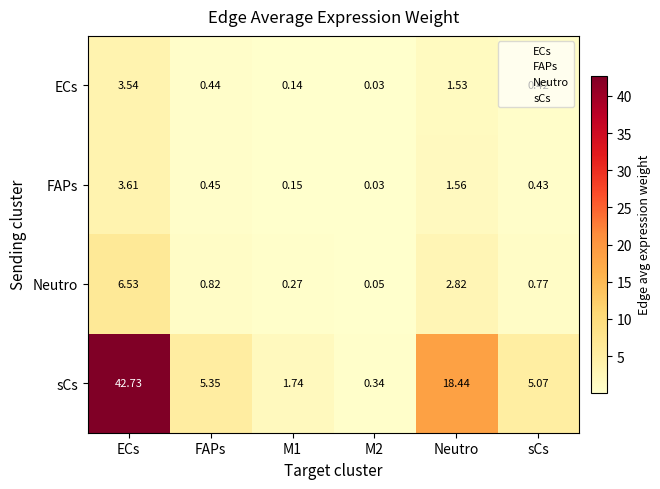

Which series has the largest total across all categories?

sCs